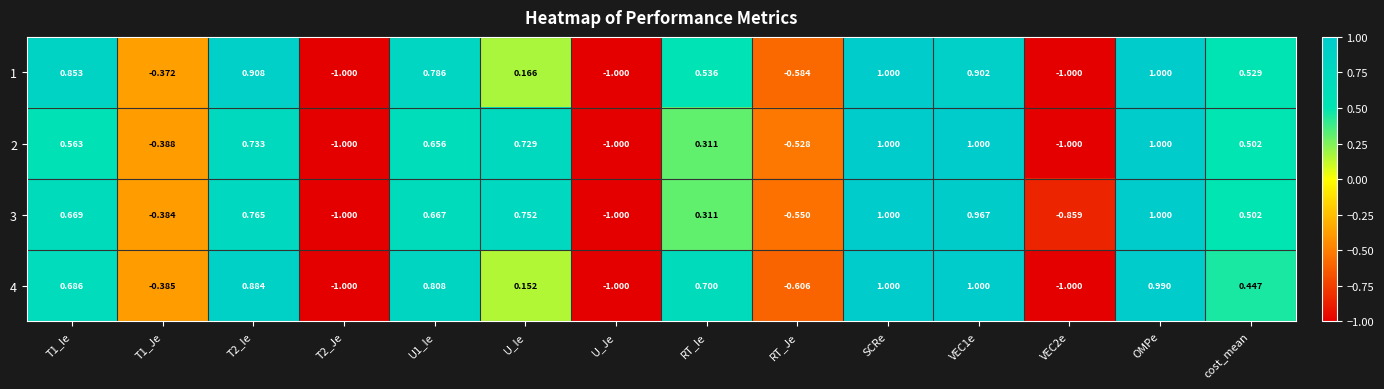

At which category is the sum across all series the highest?

SCRe